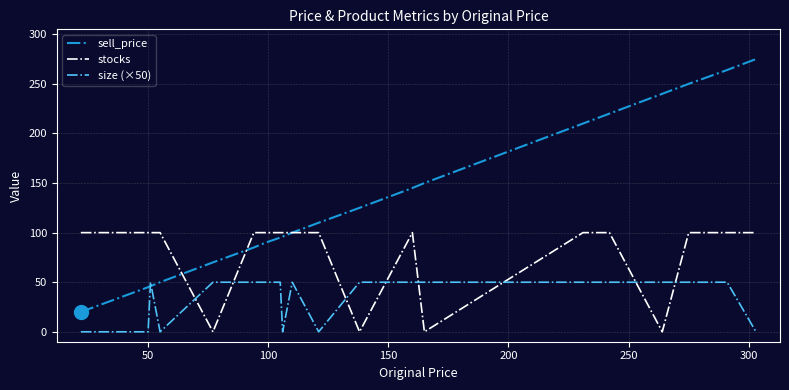

Which series has the largest range (max minus min)?

sell_price